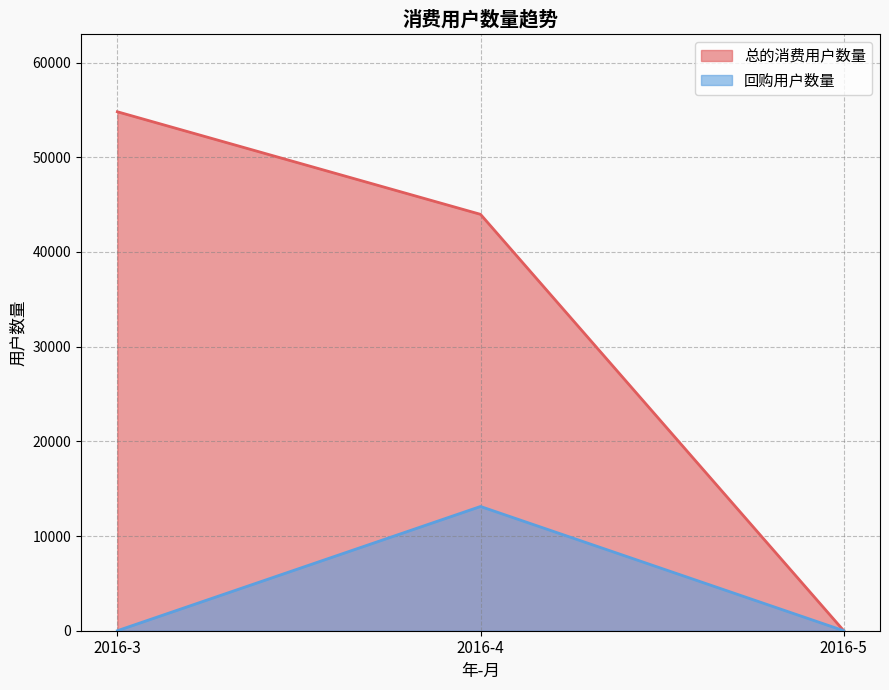

Reading left to right, extract all data points from this chart.

总的消费用户数量: 2016-3=54799	2016-4=43967	2016-5=6
回购用户数量: 2016-3=0	2016-4=13119	2016-5=4